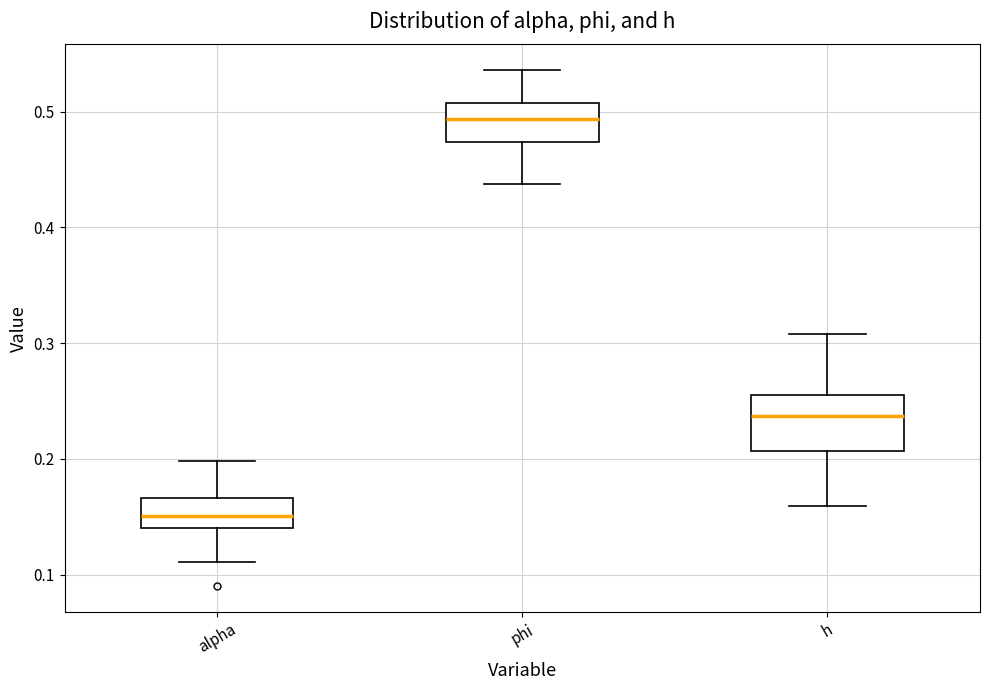

Reading left to right, read every box against the y-axis: the position of its median line, the range the box covers, and the ends of its whiskers. The values are not printed on the chart, so give them approximately, as read against the axis.

alpha: median 0.15, box 0.14 to 0.17, whiskers 0.11 to 0.20
phi: median 0.49, box 0.47 to 0.51, whiskers 0.44 to 0.54
h: median 0.24, box 0.21 to 0.26, whiskers 0.16 to 0.31